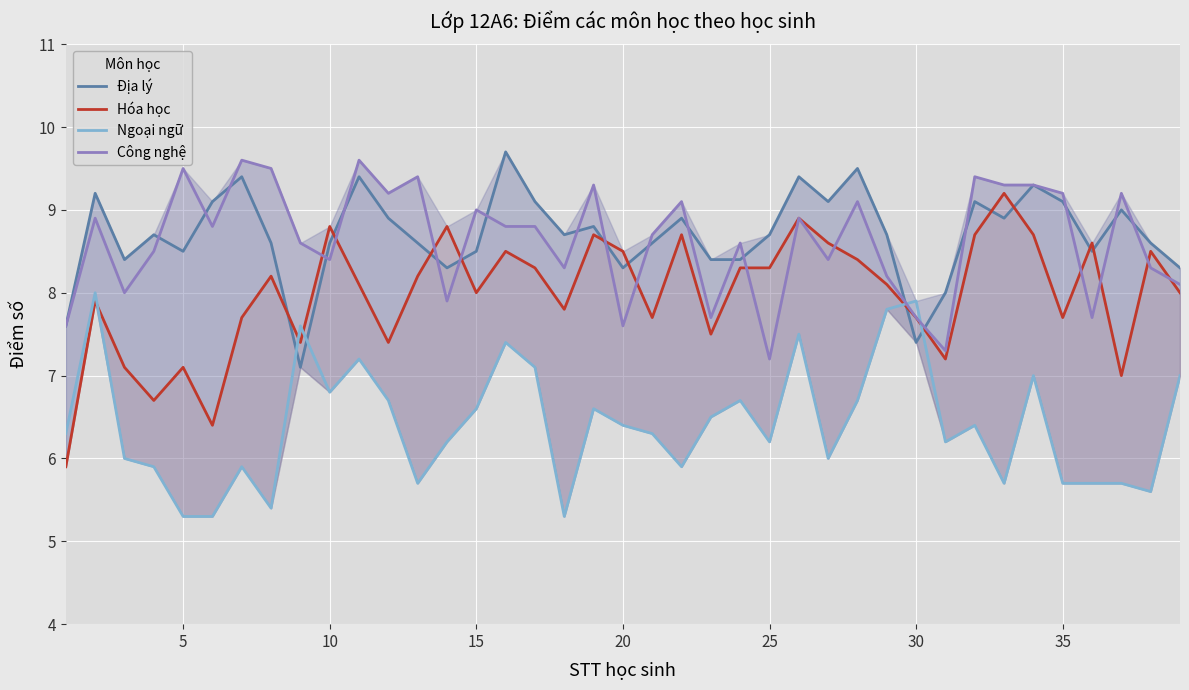

True or false: Hóa học and Ngoại ngữ intersect in this chart.

True